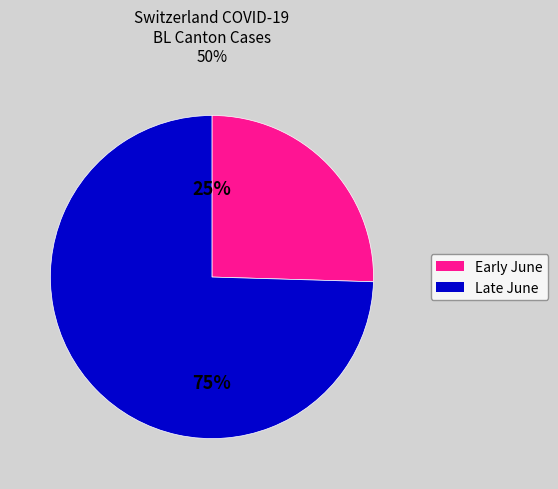

Does any single category account for the majority?

Yes